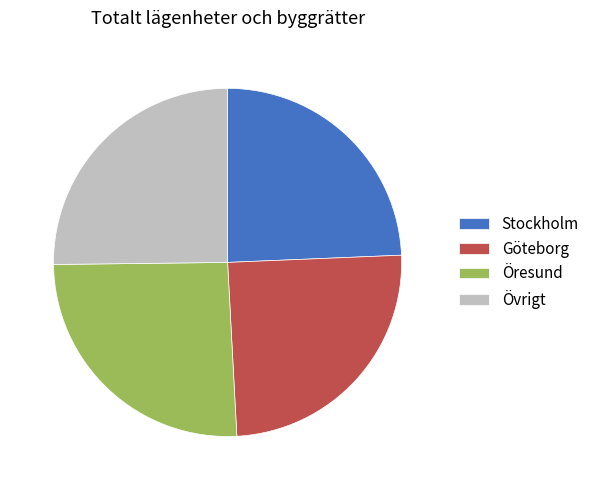

Is Stockholm the majority of the pie?

No